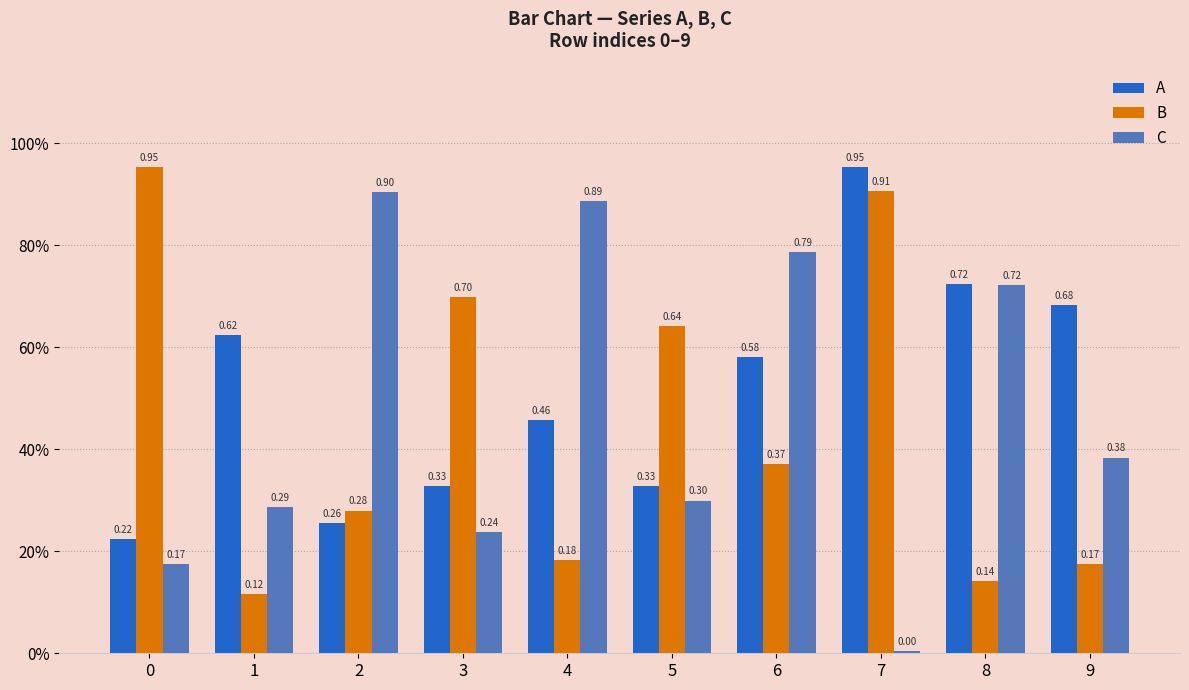

Which category has the highest value in the A series?

7